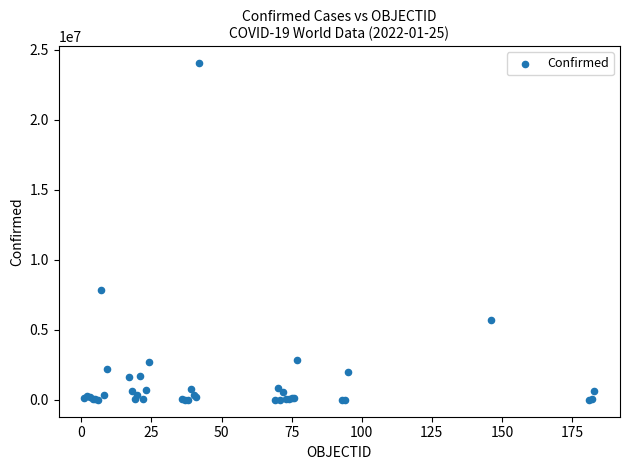

What Y value in the scatter plot is closest to 12029108?

7862536